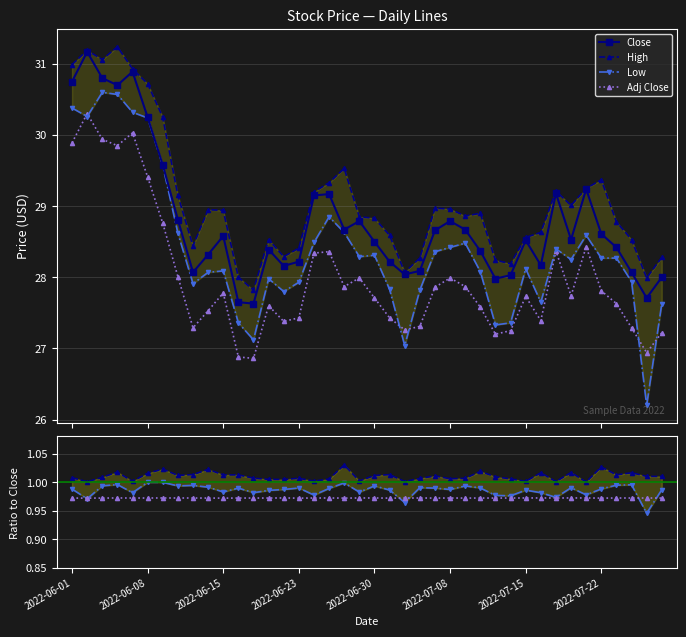

True or false: Adj Close and High intersect in this chart.

False